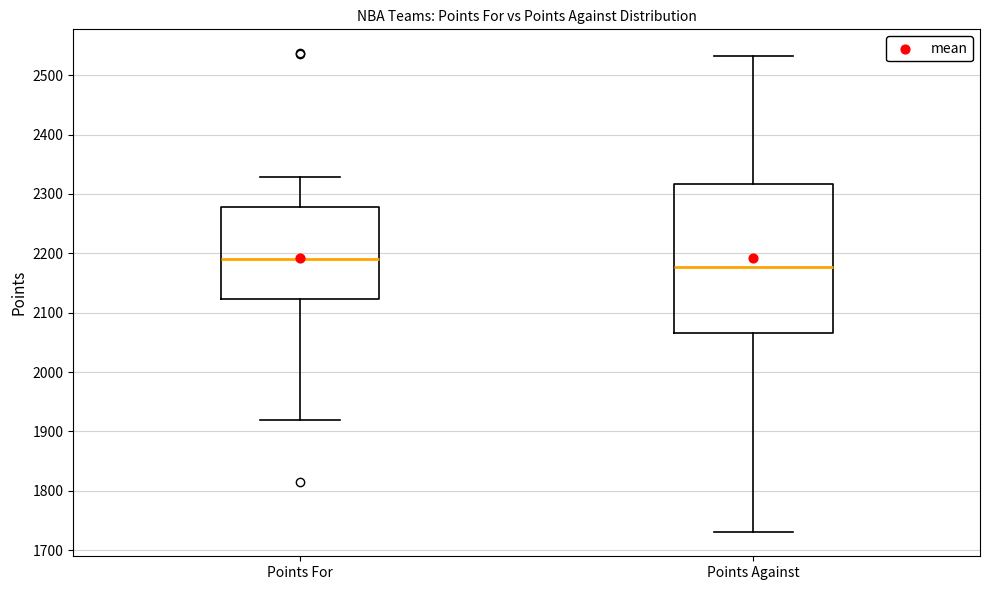

Reading left to right, read every box against the y-axis: the position of its median line, the range the box covers, and the ends of its whiskers. The values are not printed on the chart, so give them approximately, as read against the axis.

Points For: median 2190, box 2120 to 2280, whiskers 1920 to 2330
Points Against: median 2180, box 2070 to 2320, whiskers 1730 to 2530